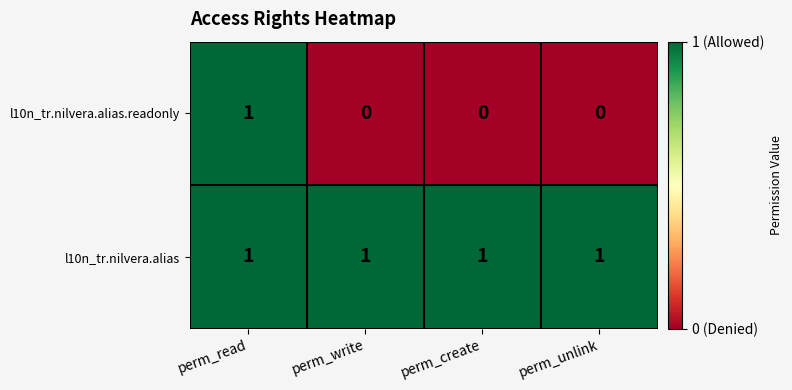

Reading right to left, list all the values displayed in this chart.

l10n_tr.nilvera.alias.readonly: 0	0	0	1
l10n_tr.nilvera.alias: 1	1	1	1